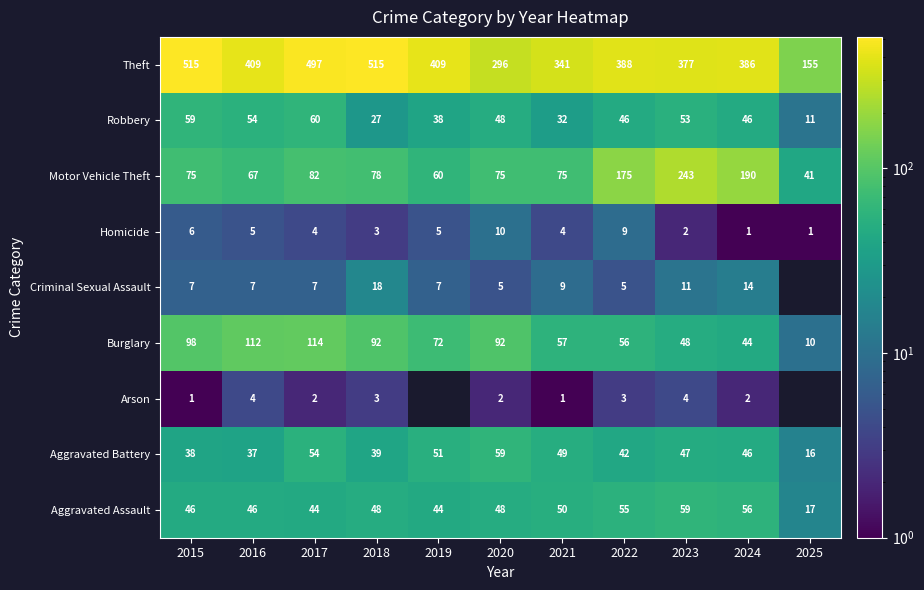

Which series changed the most between 2021 and 2022?

Motor Vehicle Theft